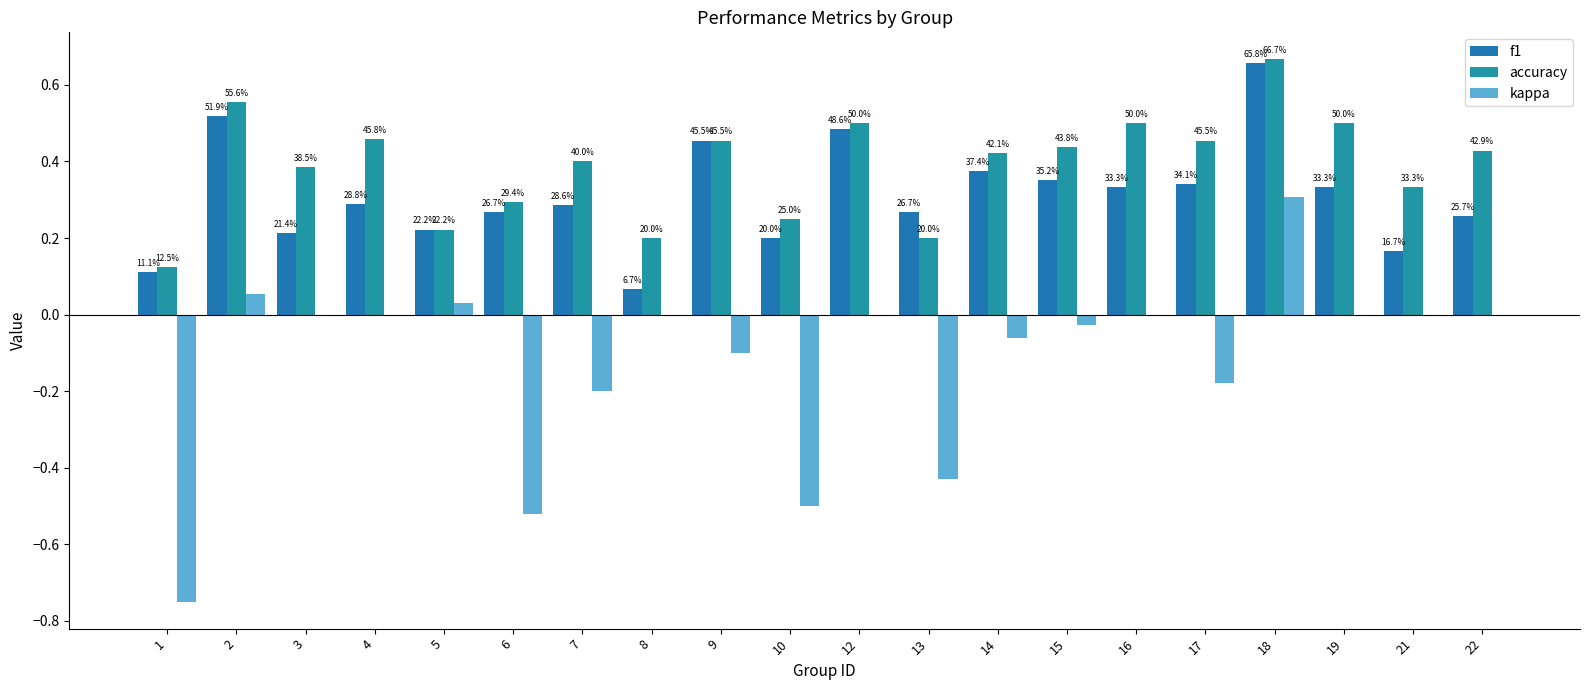

How many groups of bars are there?

20